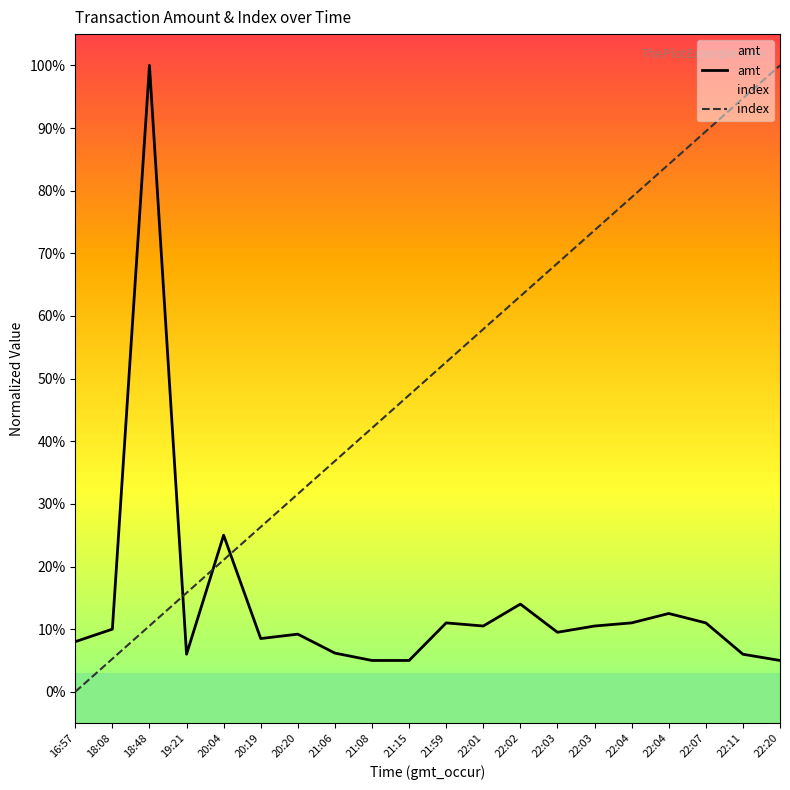

How many interior local valleys does the amt series have?

4